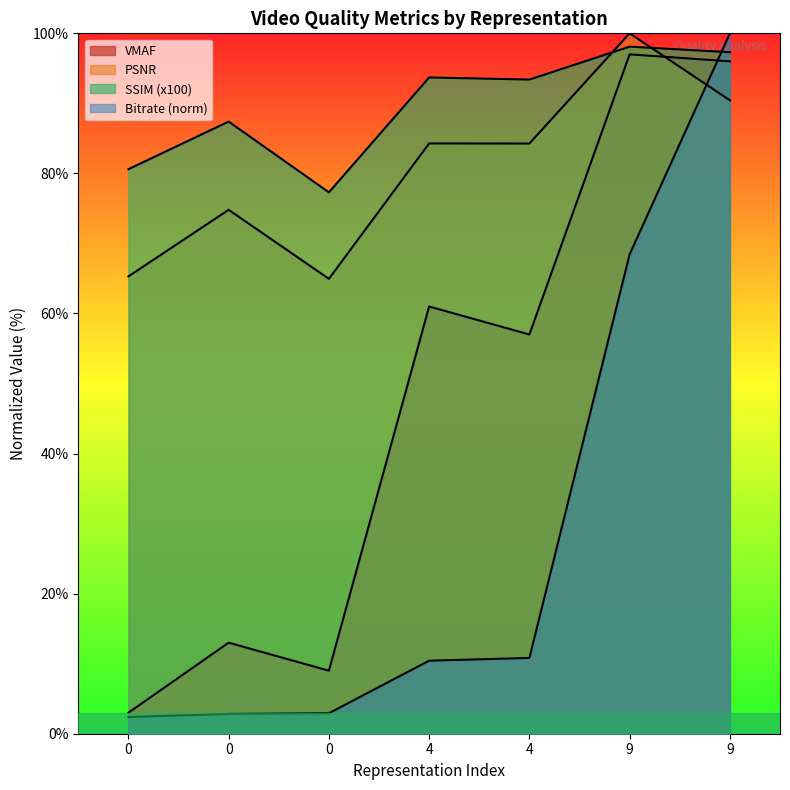

Rank the series by their maximum value, from lowest to highest.

vmaf, ssim, video_bitrate, psnr